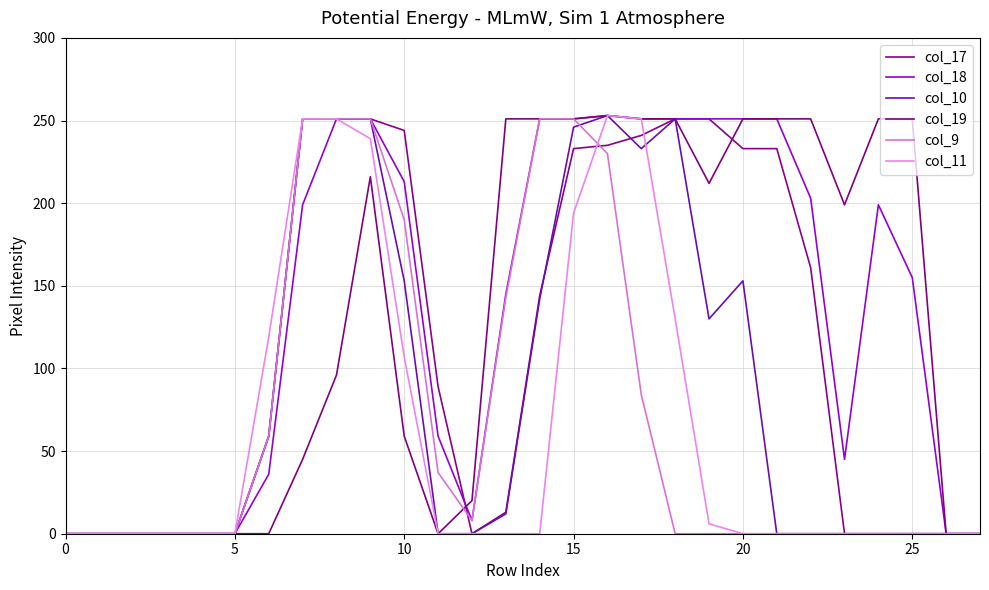

How many lines are shown in the chart?

6